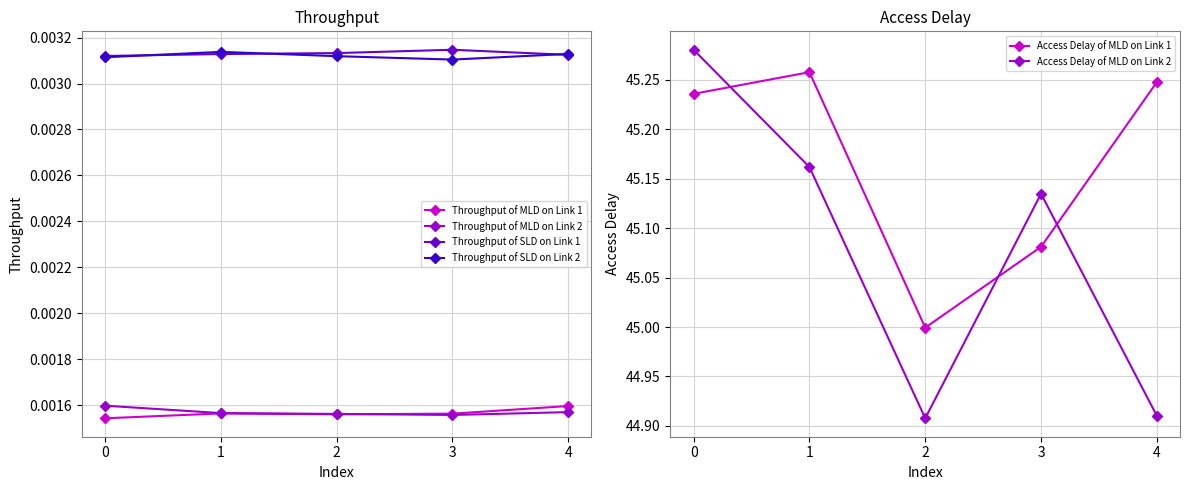

The value of Access Delay of MLD on Link 1 at 0 is 45.2. True or false?

True